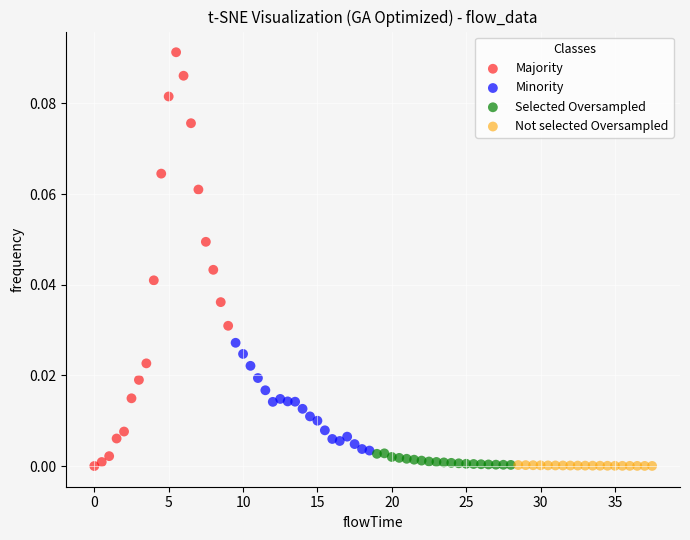

What are all the series names shown in the legend?

Majority, Minority, Selected Oversampled, Not selected Oversampled